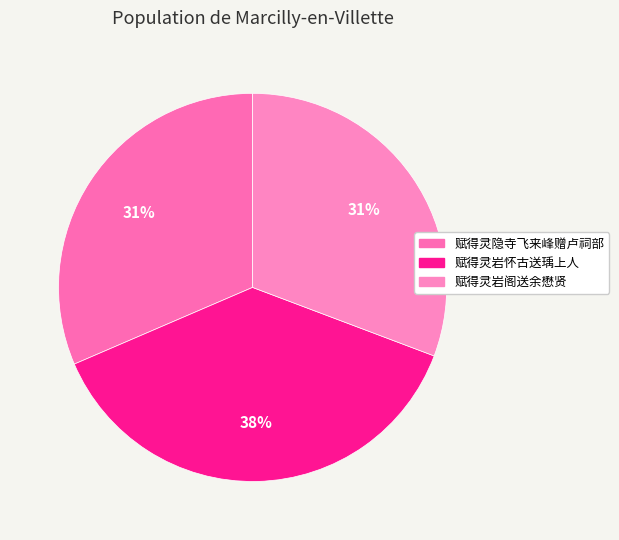

The 赋得灵隐寺飞来峰赠卢祠部 slice represents 45% of the pie. True or false?

False